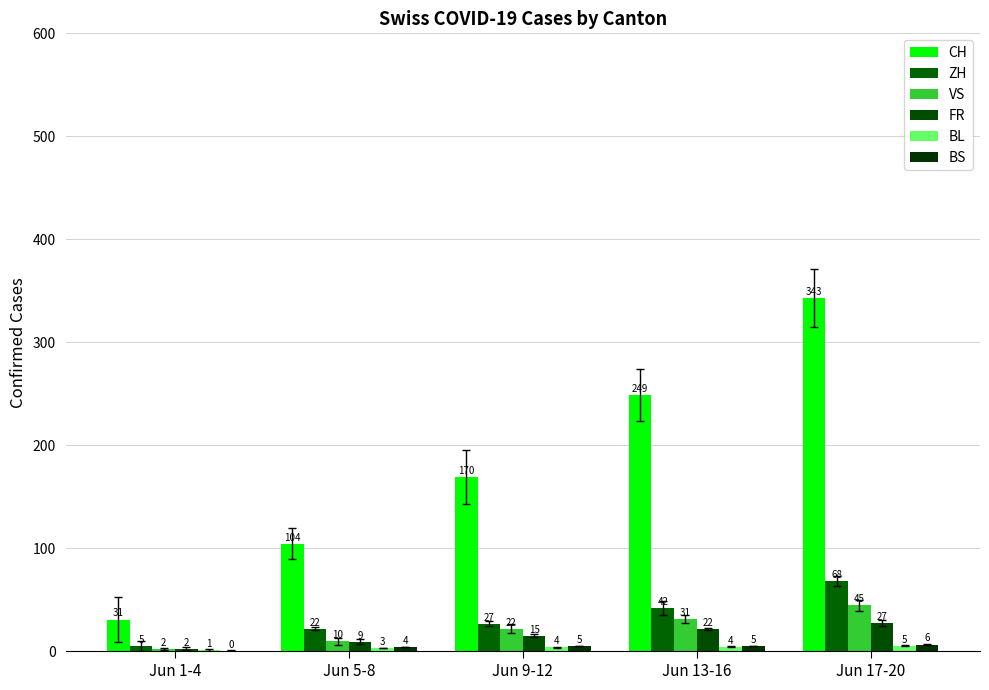

What is the greatest value displayed?

343.0